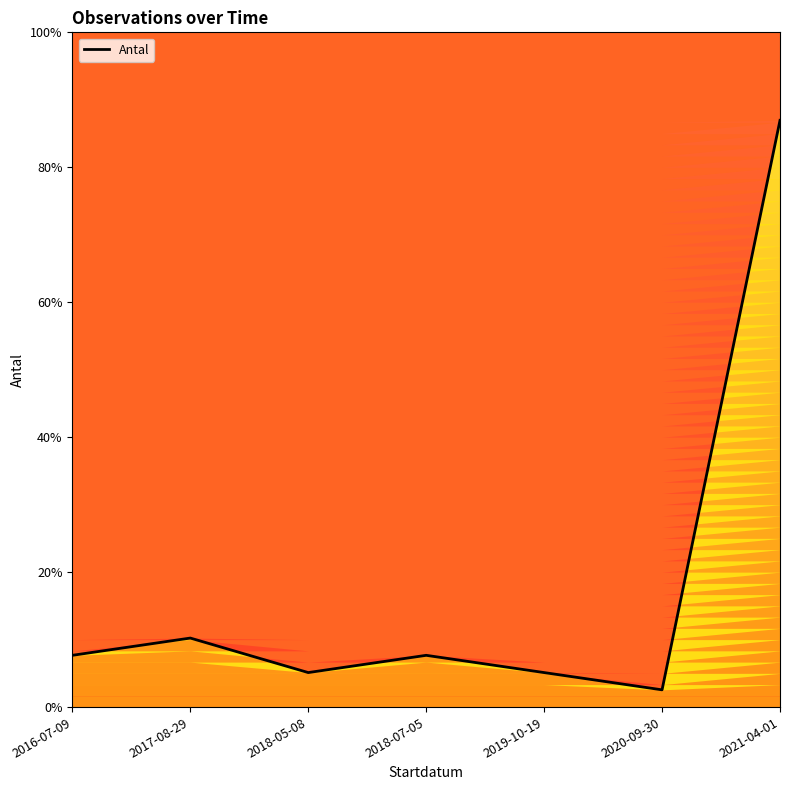

Which has a higher value, 2021-04-01 or 2016-07-09?

2021-04-01